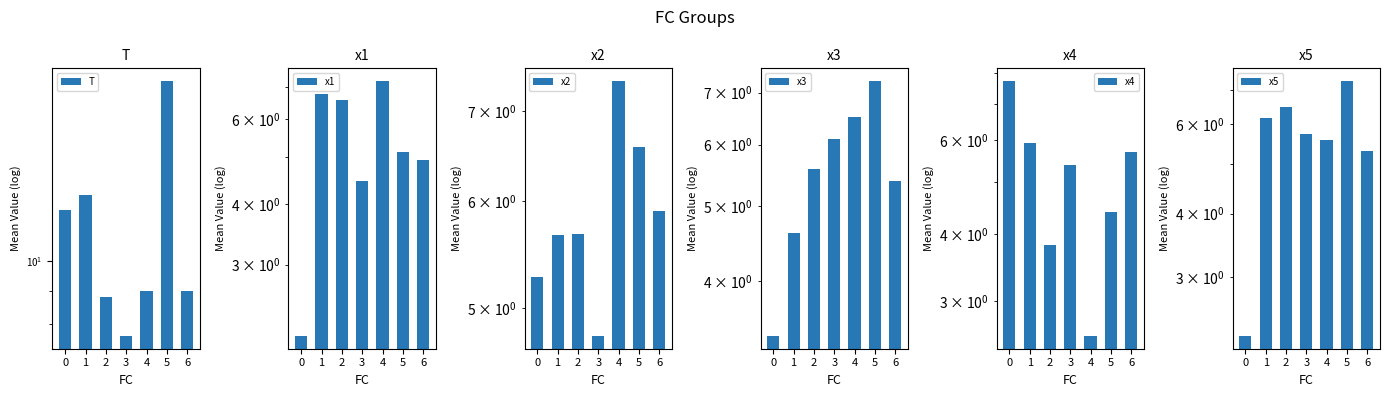

At which category is the sum across all series the highest?

5